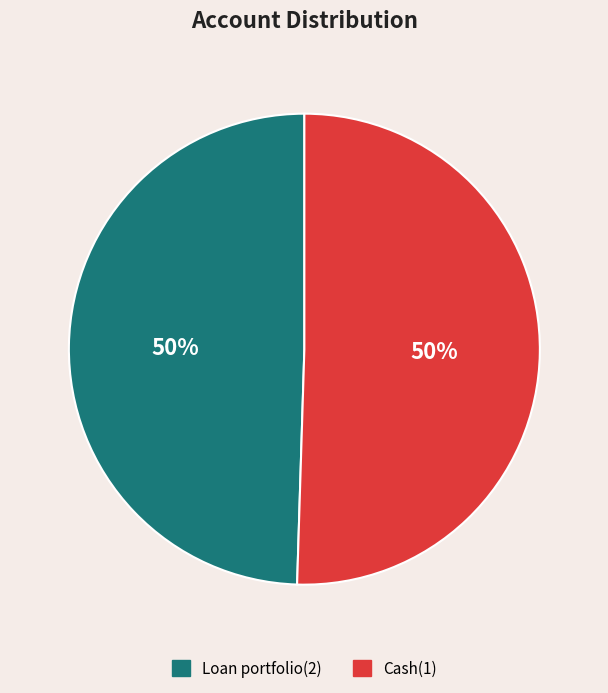

To the nearest percent, what is the combined percentage of Cash(1) and Loan portfolio(2)?

100%